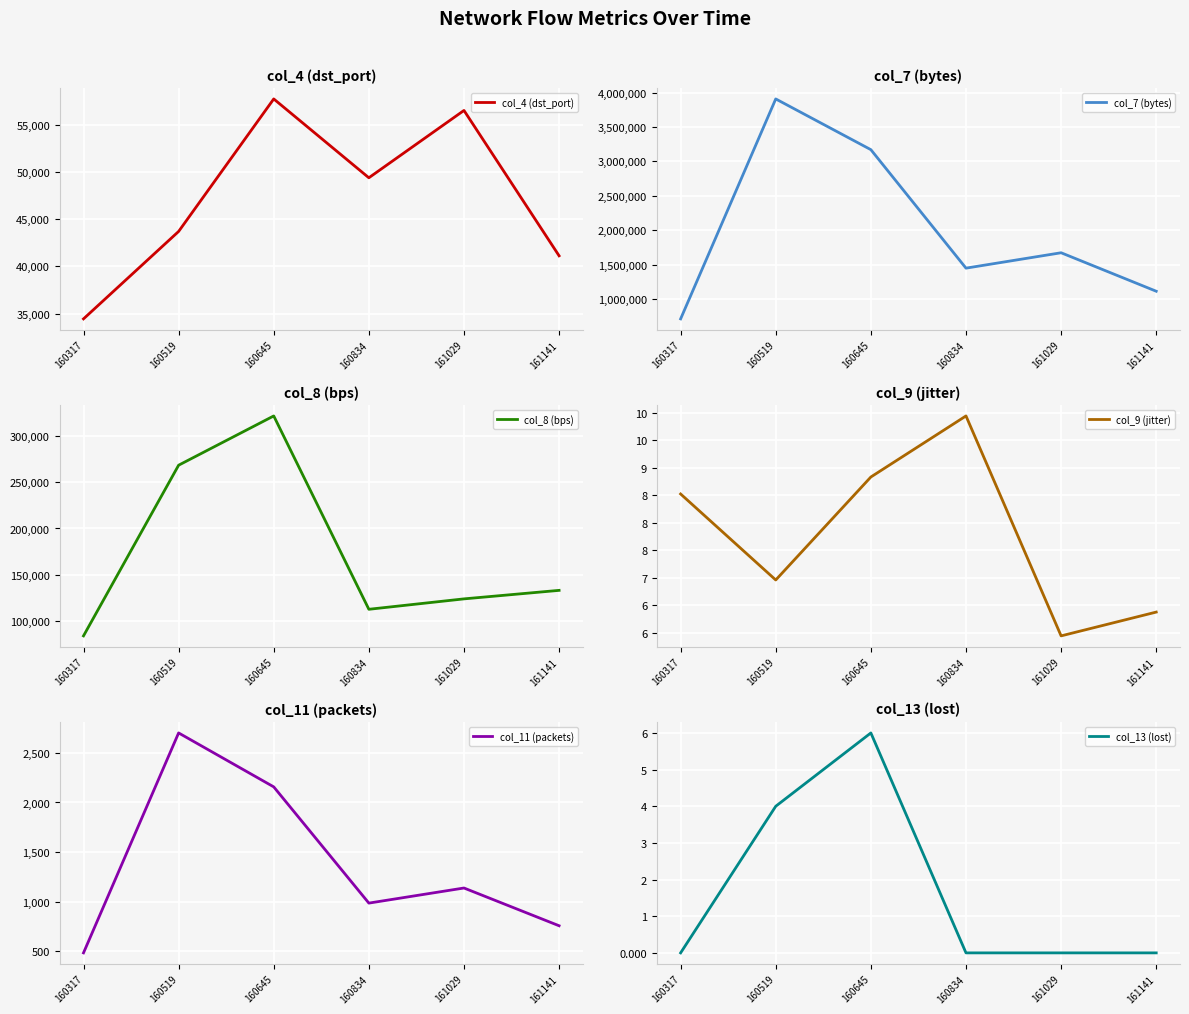

Where does the col_11 (packets) series first go above 1139?

160519